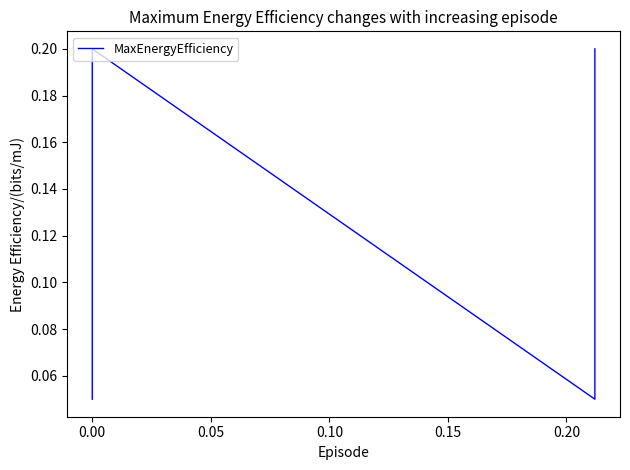

What is the approximate value at 0.15?

0.1